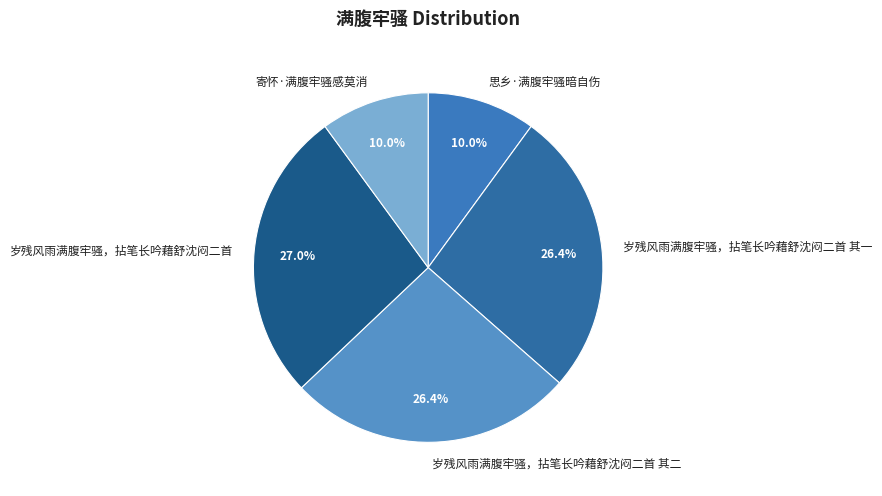

To the nearest percent, what percentage of the pie is 岁残风雨满腹牢骚，拈笔长吟藉舒沈闷二首 其一?

26%